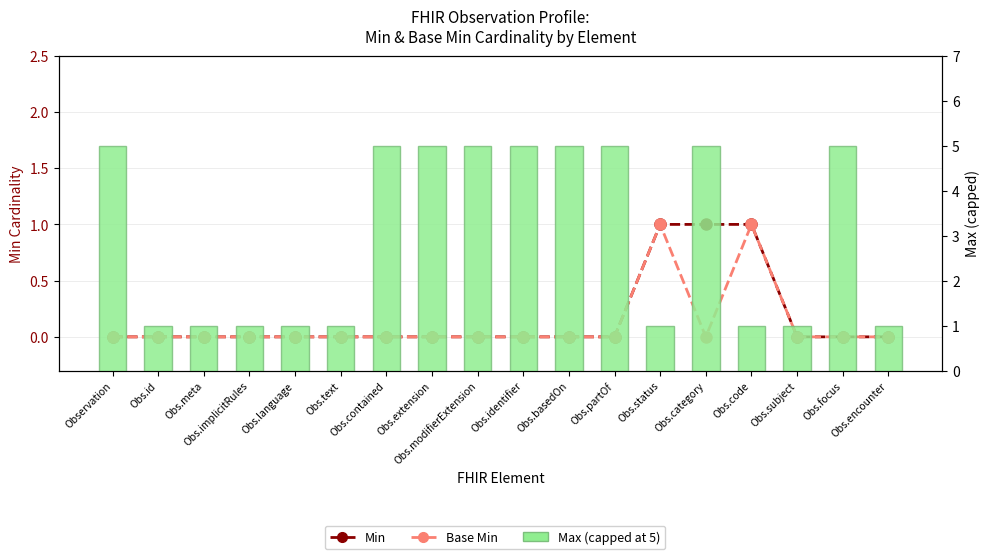

Does the chart contain stacked bars?

No